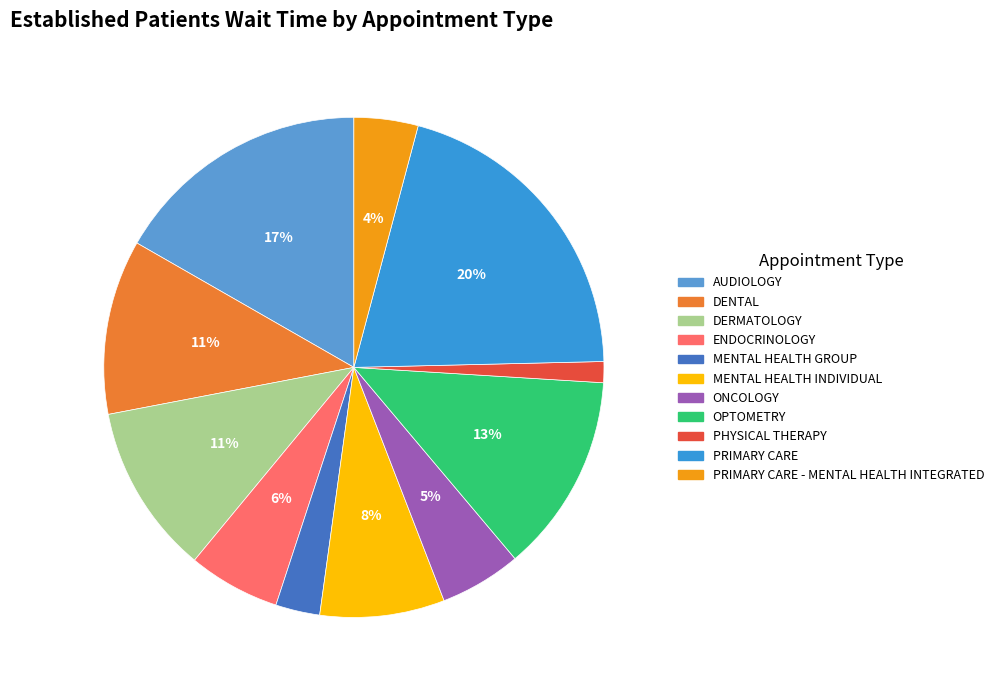

What is the total percentage of OPTOMETRY and MENTAL HEALTH INDIVIDUAL?

20.9%